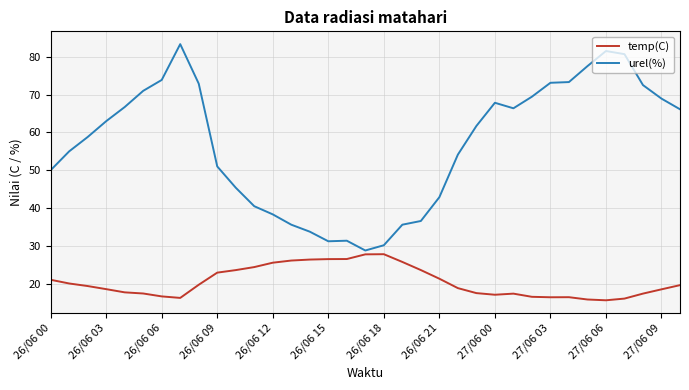

Which series has the widest spread of values?

urel(%)